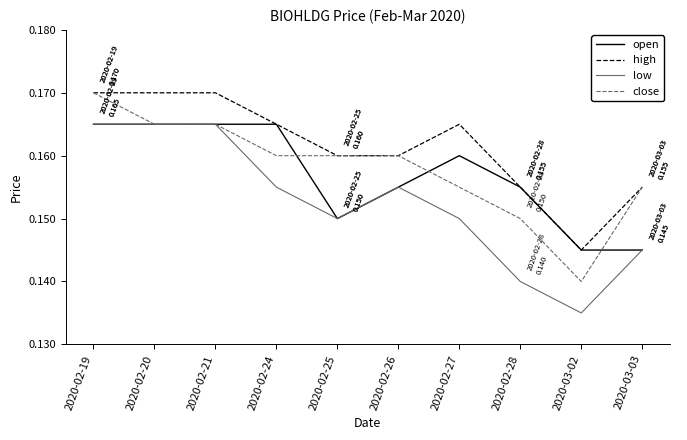

At which label is high closest to 0?

2020-03-02